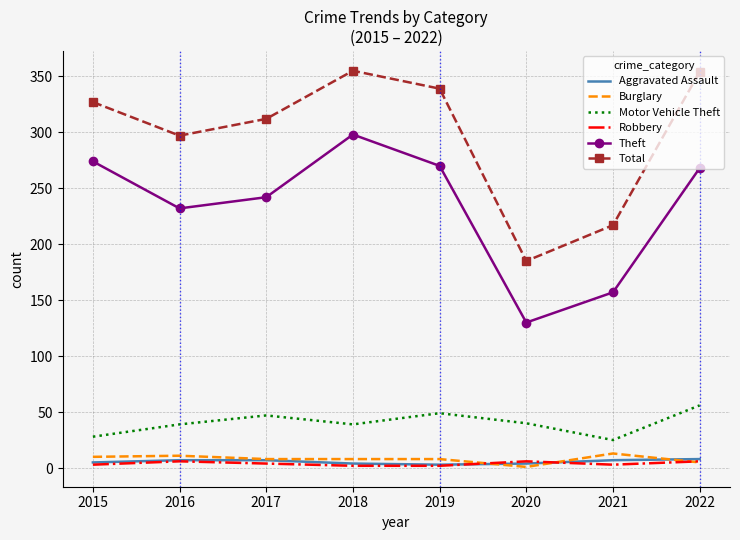

The Burglary series shows 5 at 2022. True or false?

True